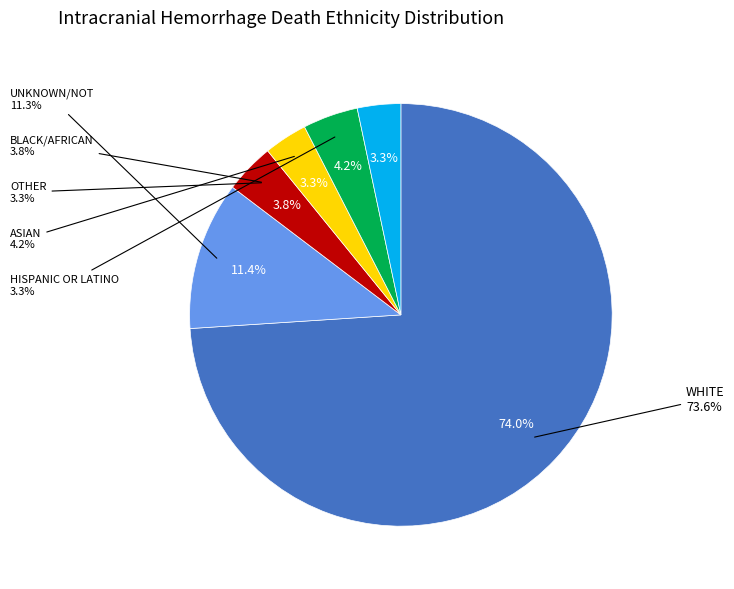

Is it true that 15802 is 33% of the pie?

False